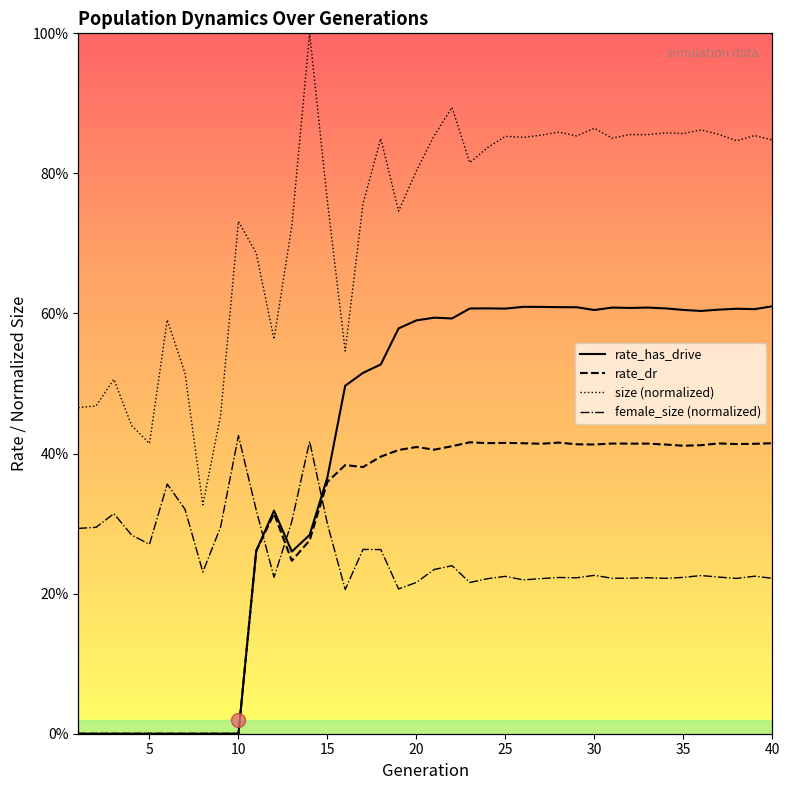

Does the chart have visible grid lines?

No